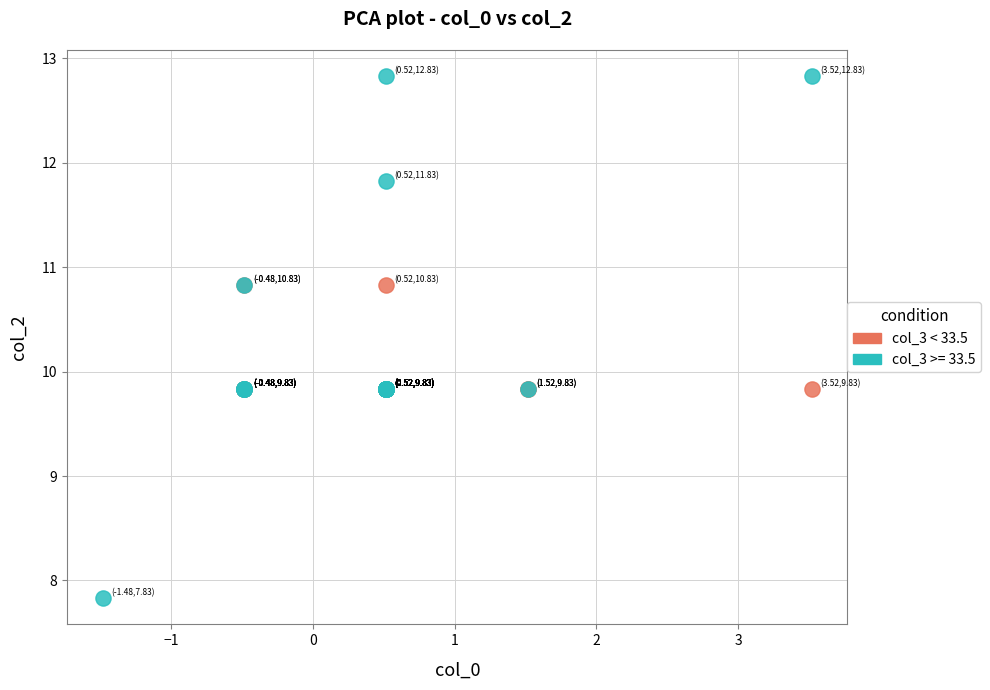

Which series reaches the maximum Y coordinate?

col_3 >= 33.5